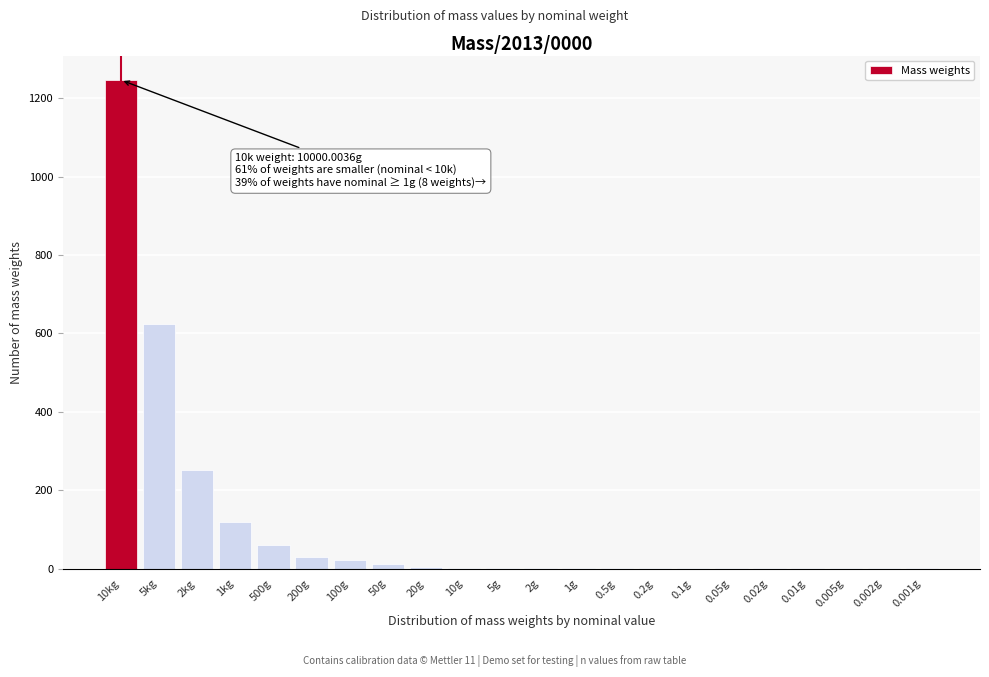

What is the sum of all values?

2379.4